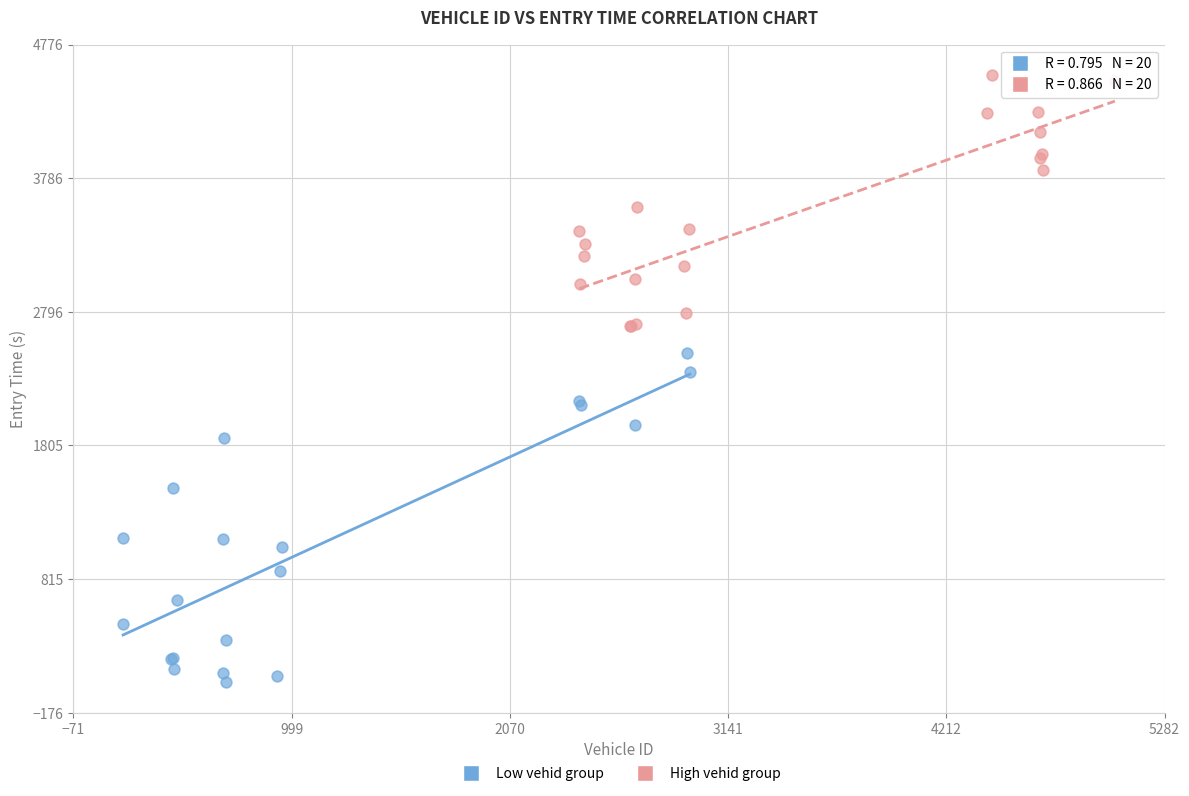

Which series contains the highest Y value?

High vehid group